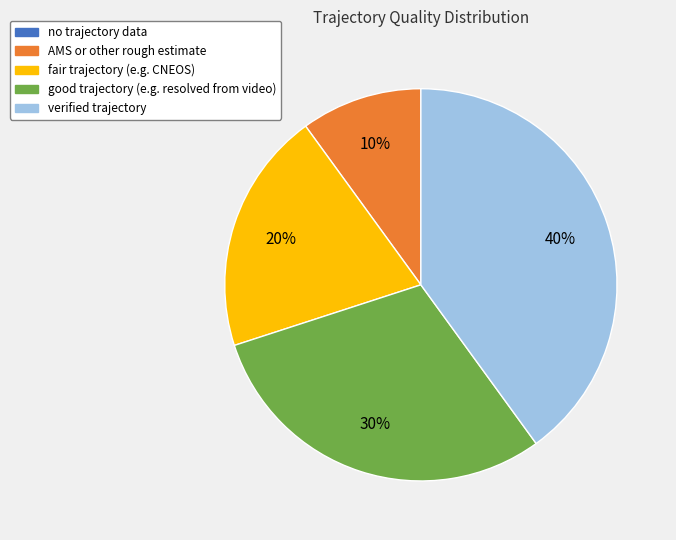

Is it true that fair trajectory (e.g. CNEOS) is 20% of the pie?

True